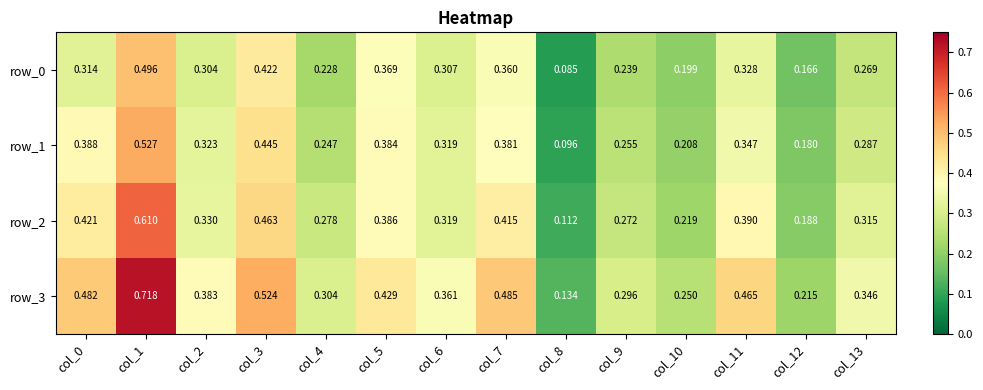

Rank the categories by row_1 value from highest to lowest.

col_1, col_3, col_0, col_5, col_7, col_11, col_2, col_6, col_13, col_9, col_4, col_10, col_12, col_8